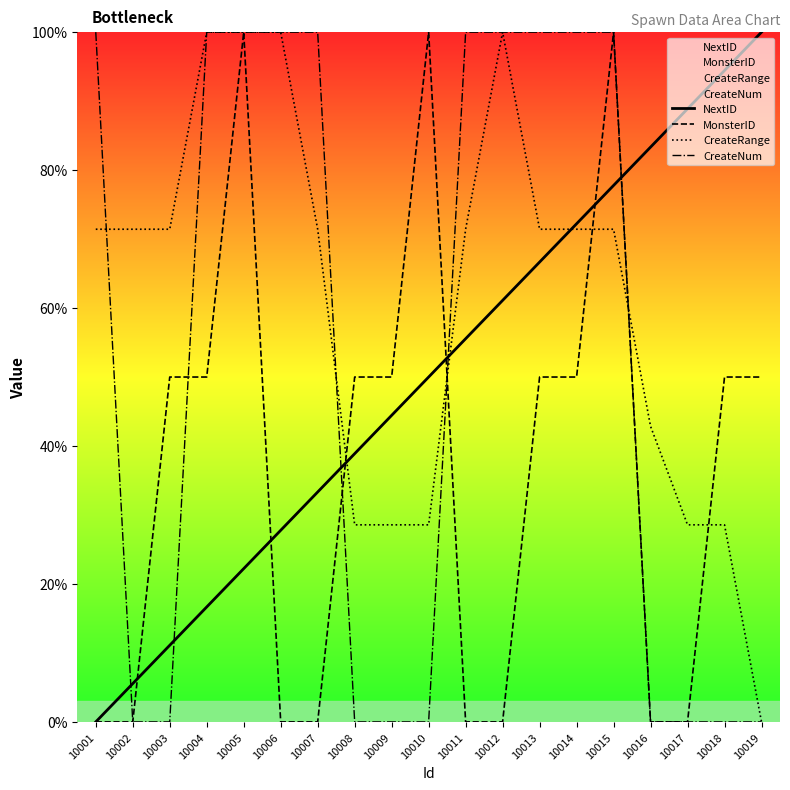

True or false: CreateNum has a value of 0.0 at 10018.

True